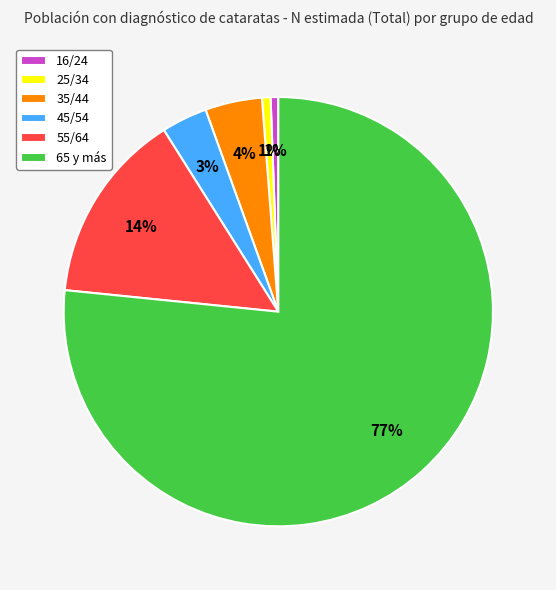

The 16/24 slice represents 7% of the pie. True or false?

False